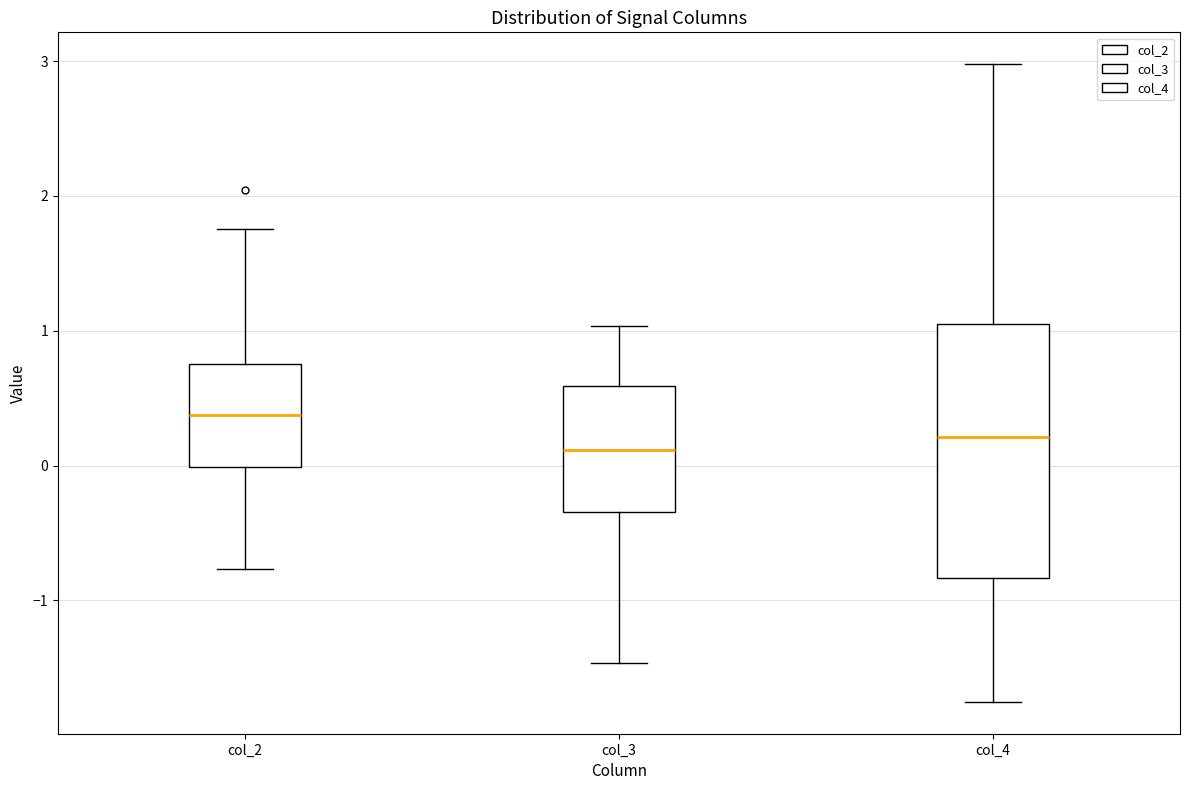

Where is the upper edge of the box for col_2 on the y-axis? The values are not printed on the chart, so give them approximately, as read against the axis.

0.8